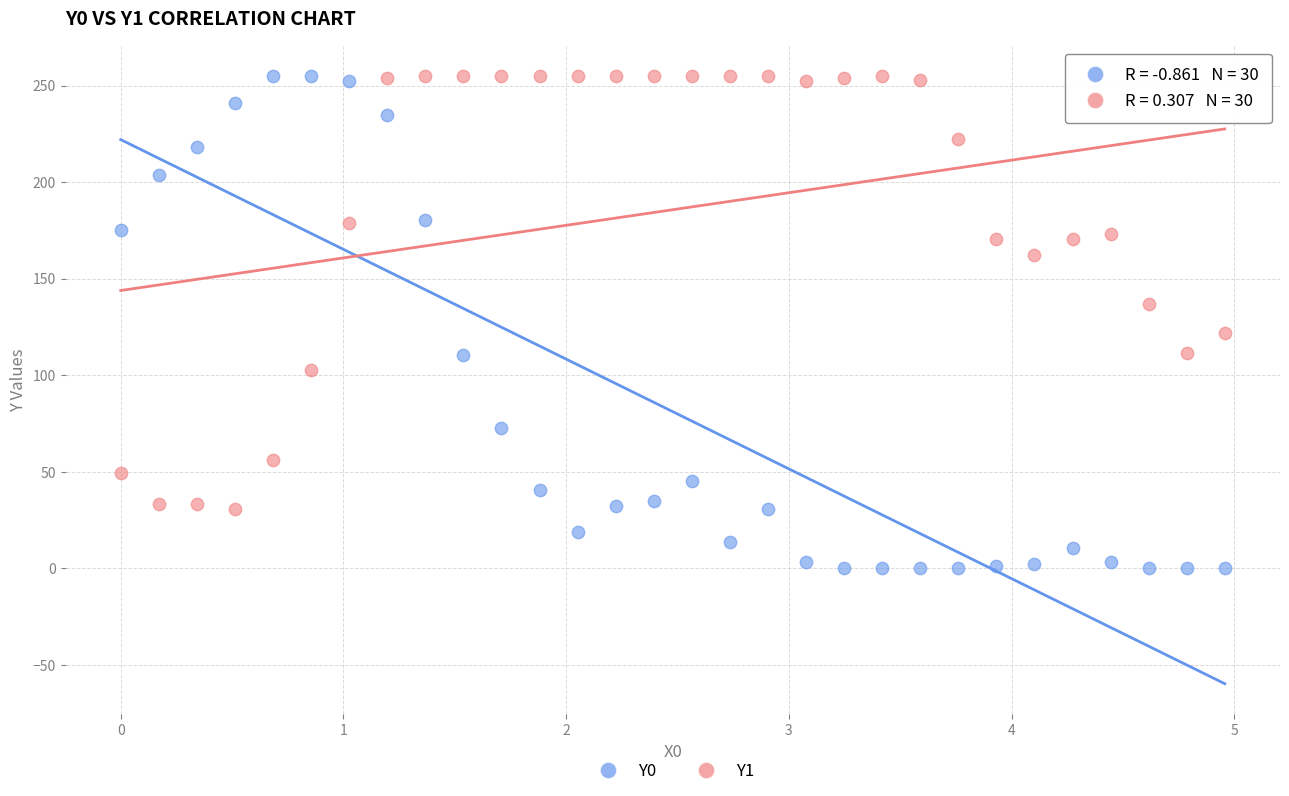

Across all data points, what is the range of X values (max minus min)?

5.0